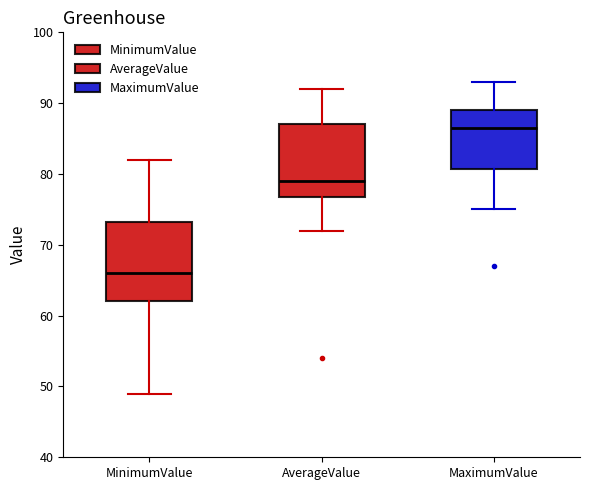

Which box has the highest median line?

MaximumValue